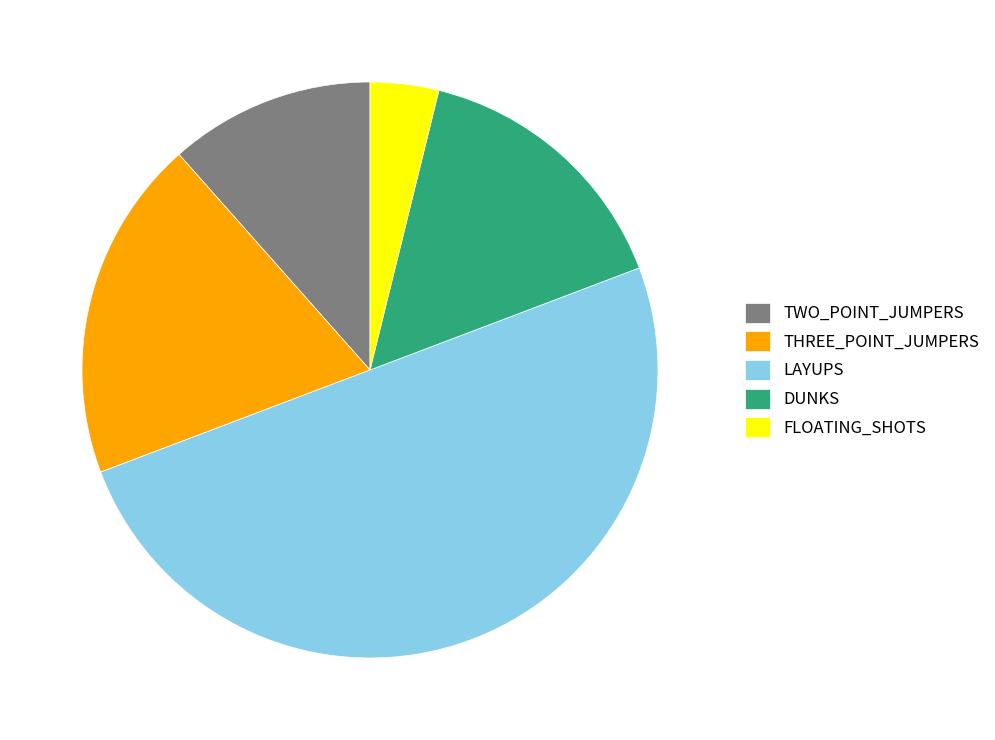

Does THREE_POINT_JUMPERS represent more than half of the total?

No